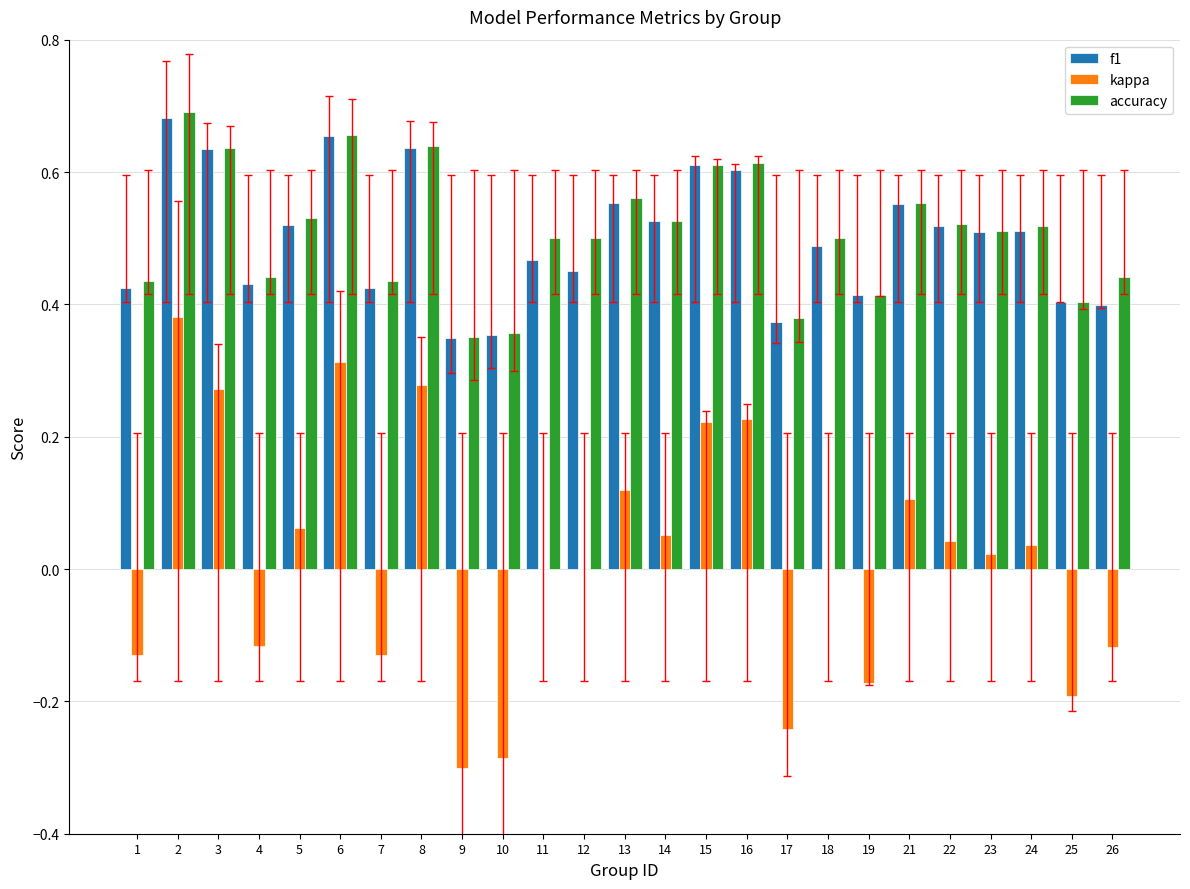

What is the total value across all series at 24?

1.1